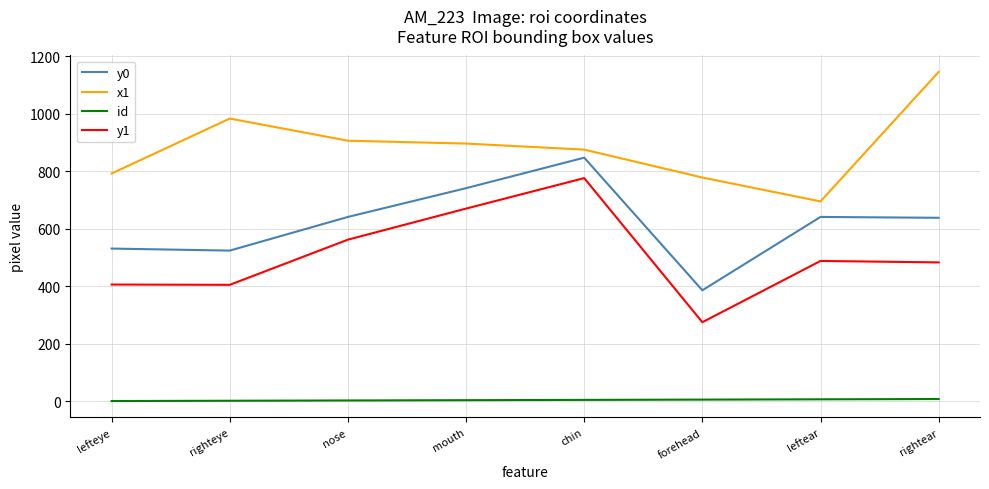

What is the difference between the second highest and minimum values in the y1 series?

395